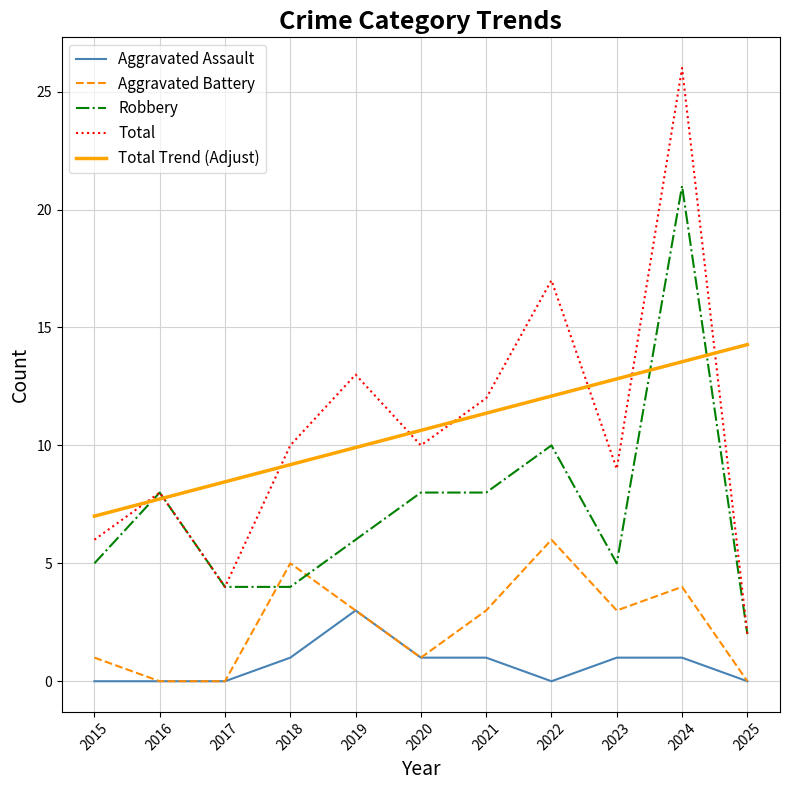

True or false: Total Trend (Adjust) and Aggravated Battery cross at least once.

False